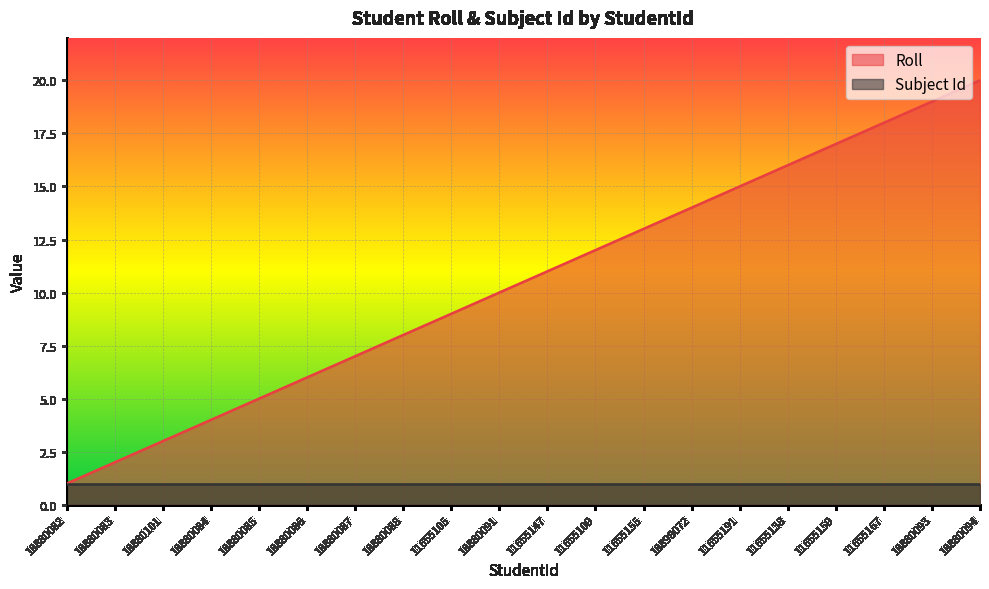

Reading right to left, list all the values displayed in this chart.

20	19	18	17	16	15	14	13	12	11	10	9	8	7	6	5	4	3	2	1